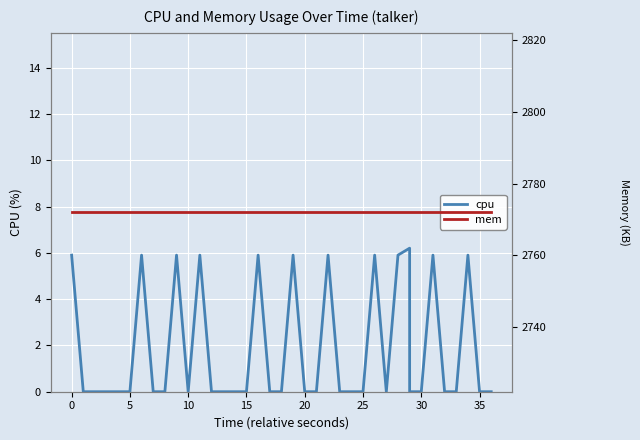

Does the chart display data point markers on the line(s)?

No